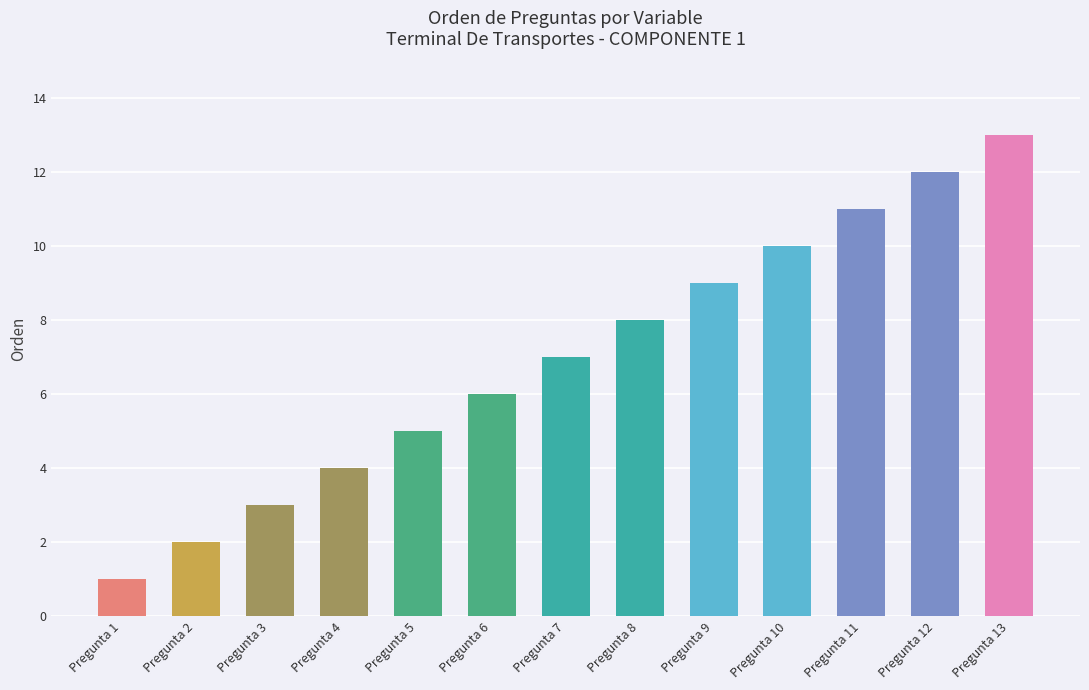

At which category does the chart reach its peak across all series?

Pregunta 13